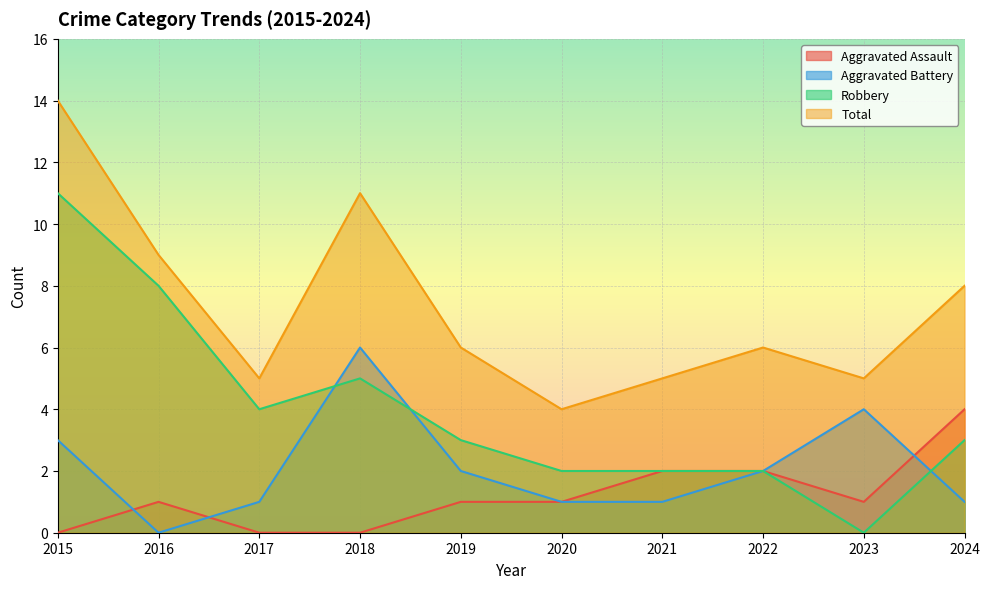

The value of Aggravated Battery at 2024 is 2. True or false?

False